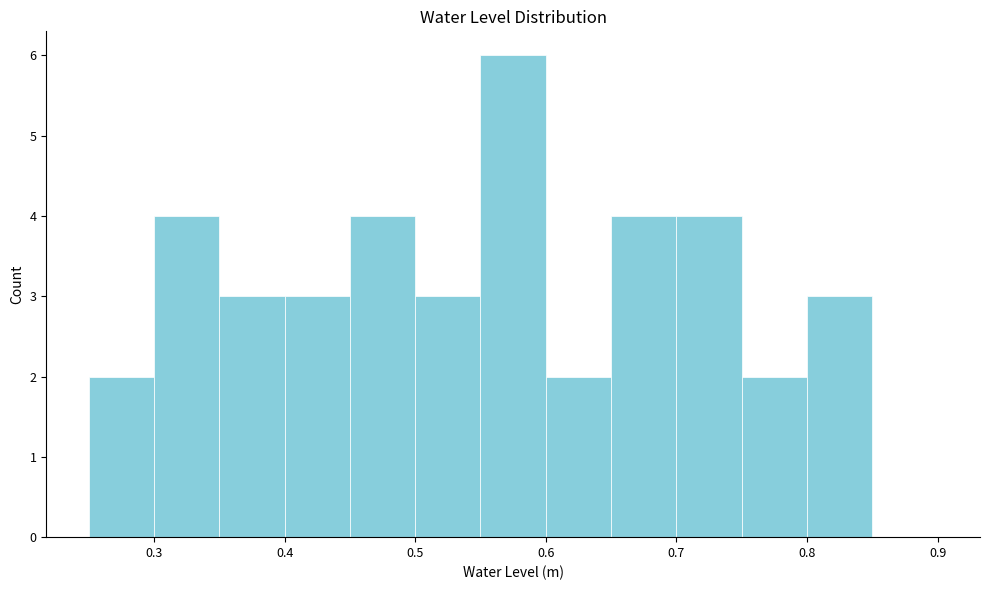

What is the height of the bar covering 0.60 to 0.65 on the x-axis? The values are not printed on the chart, so give them approximately, as read against the axis.

2